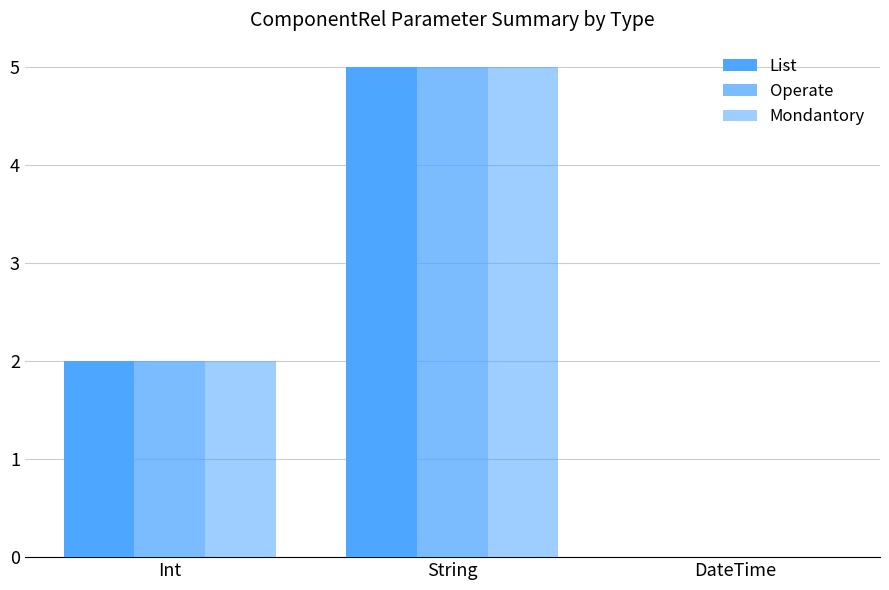

Does the chart contain stacked bars?

No